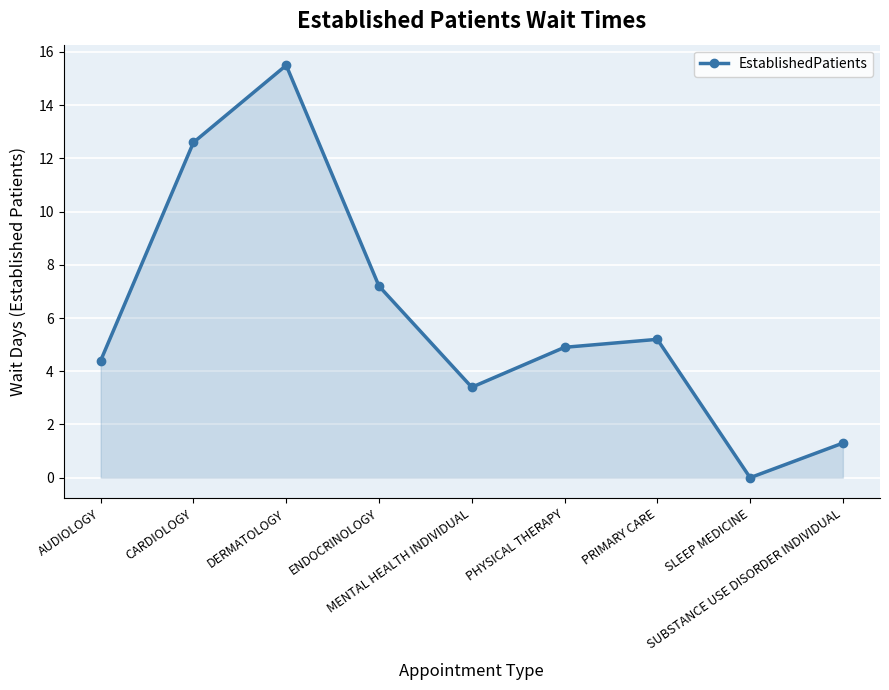

How many categories are shown in the chart?

9